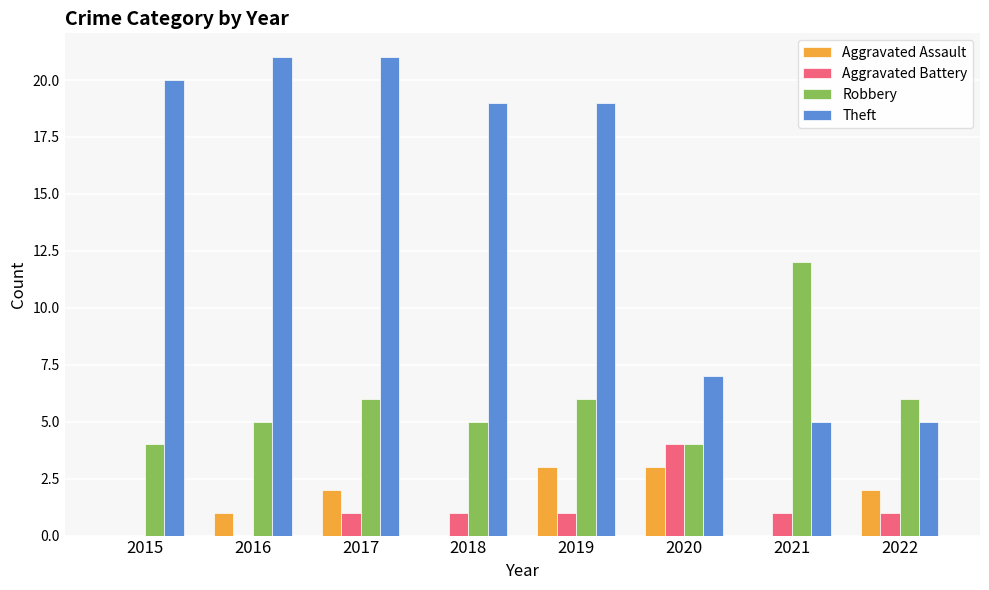

The value of Robbery at 2019 is 6. True or false?

True